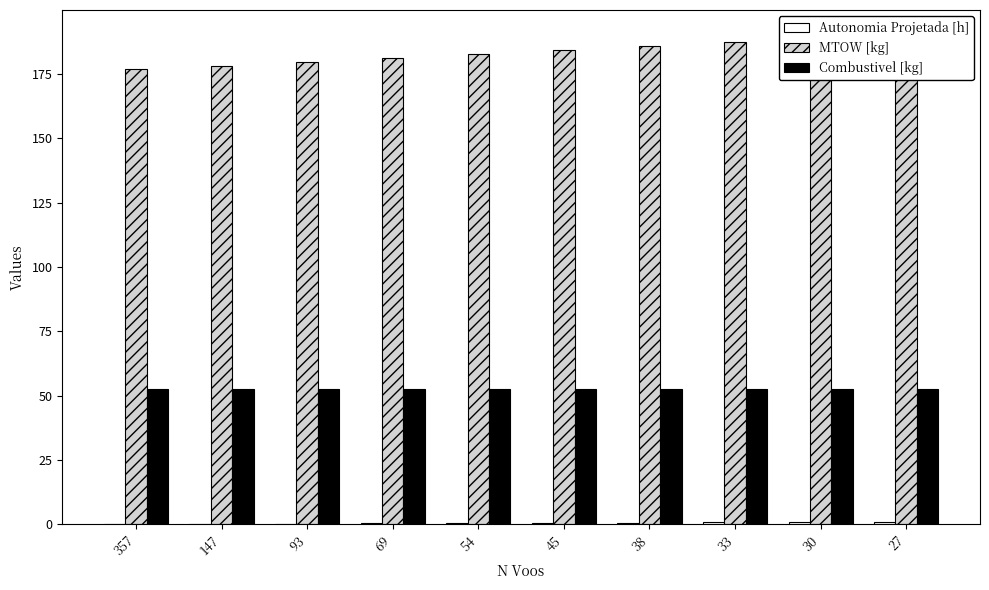

Reading left to right, list all the values displayed in this chart.

Autonomia Projetada [h]: 0.1	0.2	0.3	0.4	0.5	0.6	0.7	0.8	0.8	0.9
MTOW [kg]: 176.7	178.2	179.7	181.2	182.7	184.2	185.7	187.2	188.7	190.3
Combustivel [kg]: 52.4	52.4	52.4	52.4	52.4	52.4	52.4	52.4	52.4	52.4